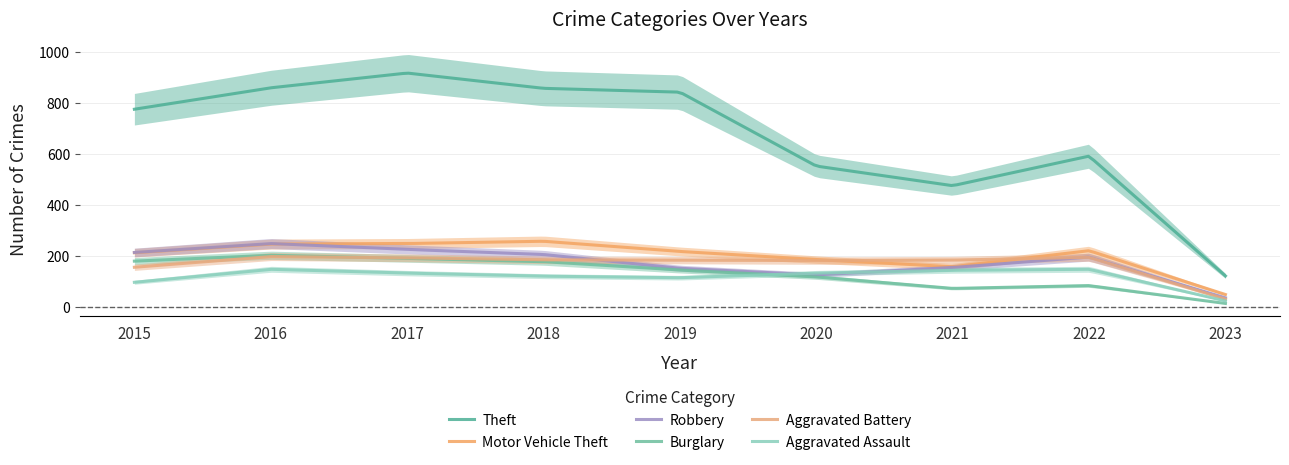

Which label corresponds to the largest value in the chart?

2017